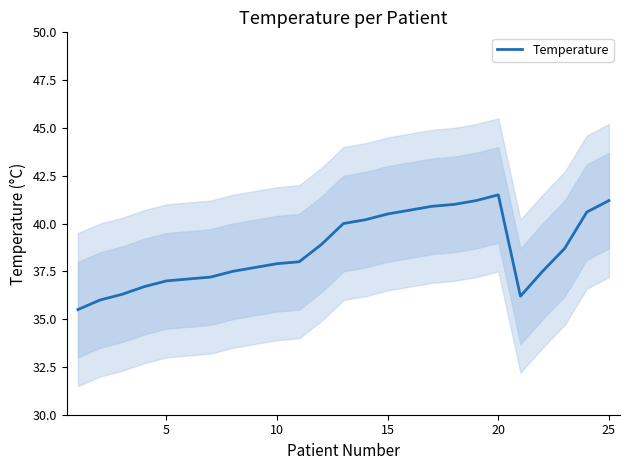

How many points are higher than both their immediate neighbors (excluding endpoints)?

1